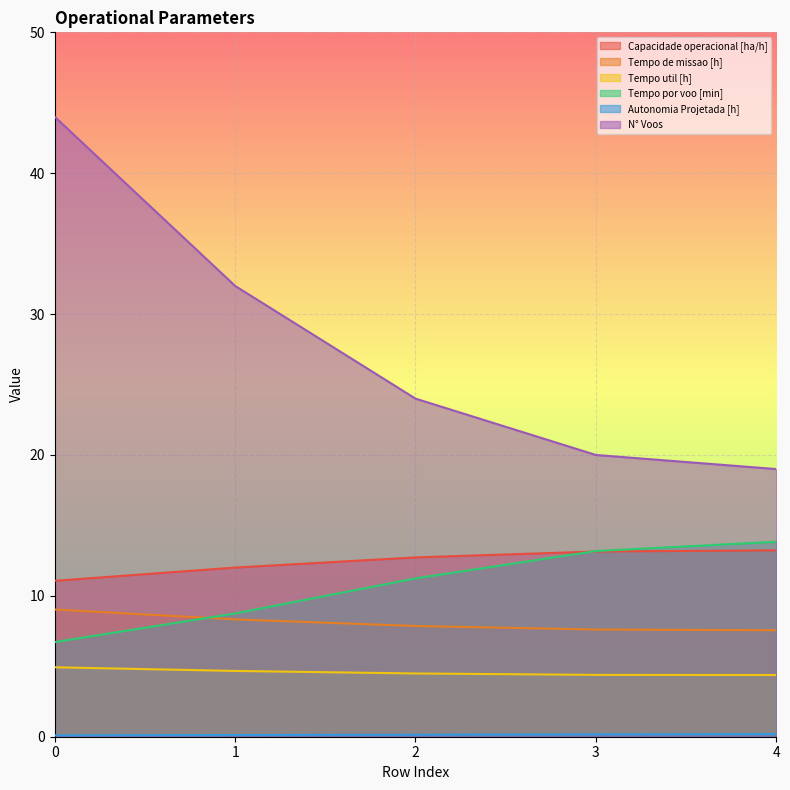

How many series are shown in this chart?

6